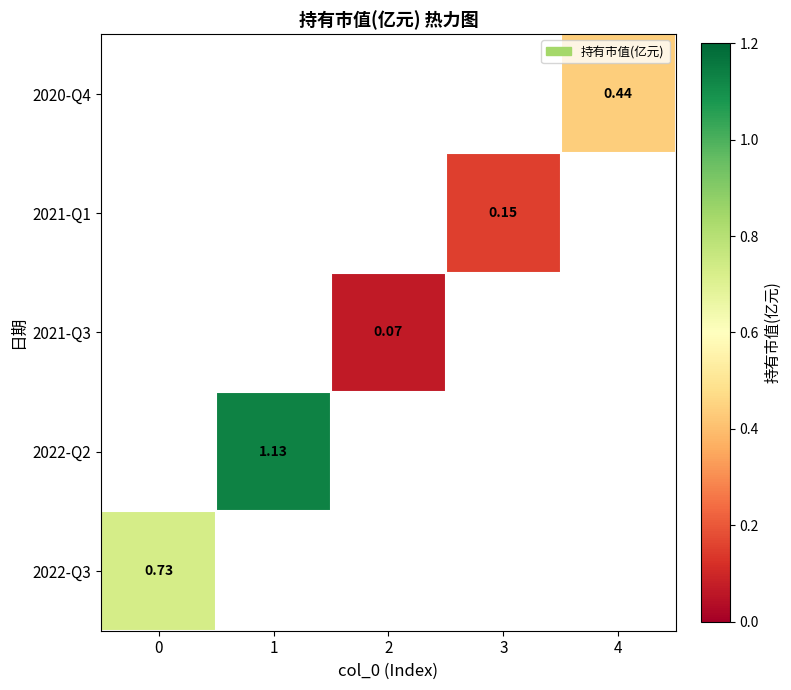

What is the highest value of the 2021-Q3 series?

0.1